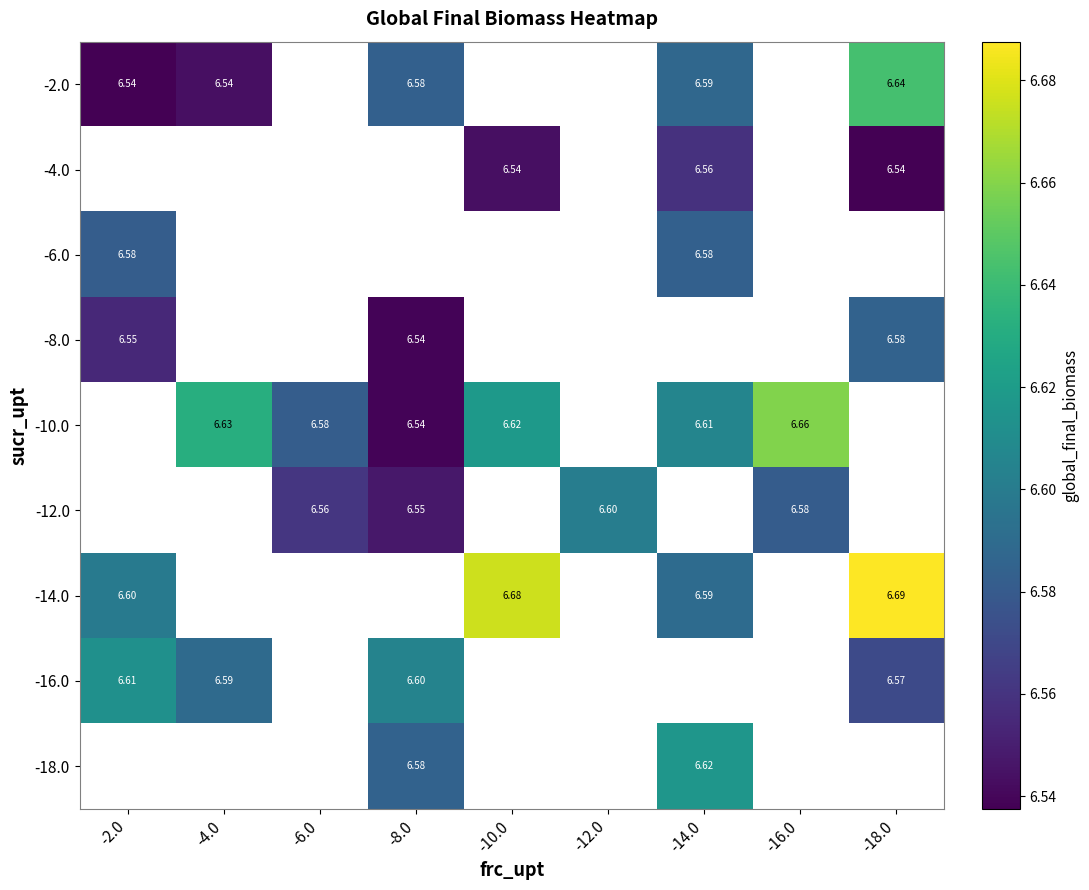

True or false: -2.0 has a value of 6.5 at -4.0.

True